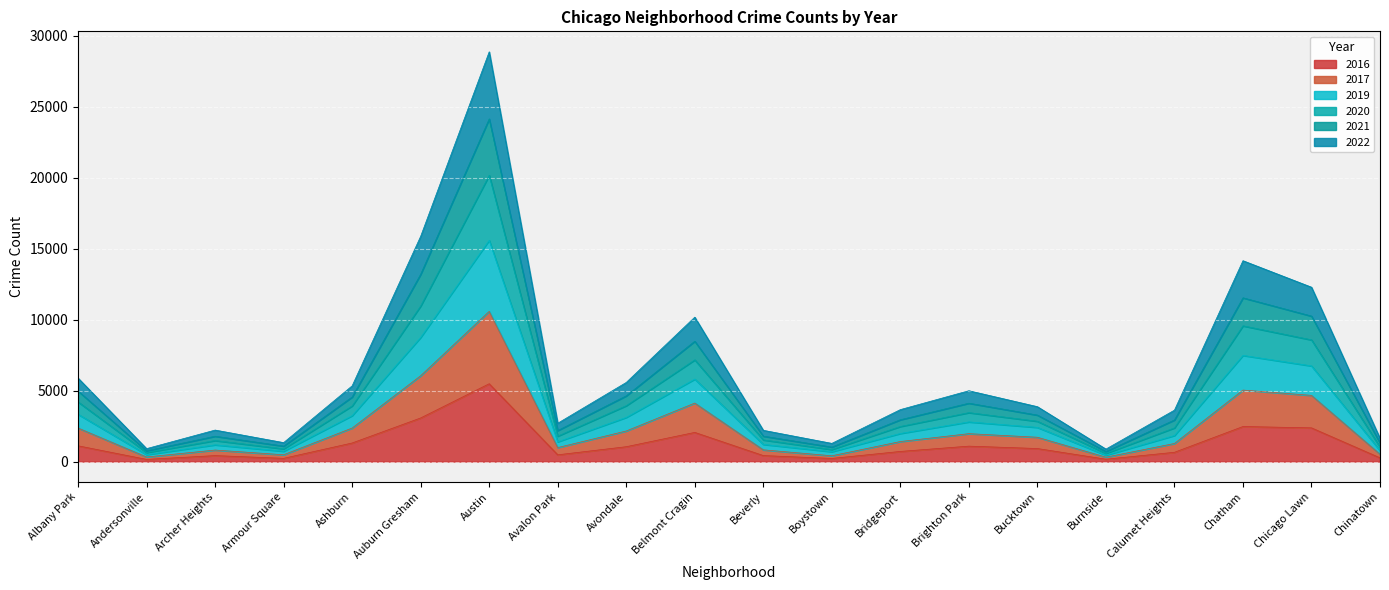

At which category is the sum across all series the highest?

Austin